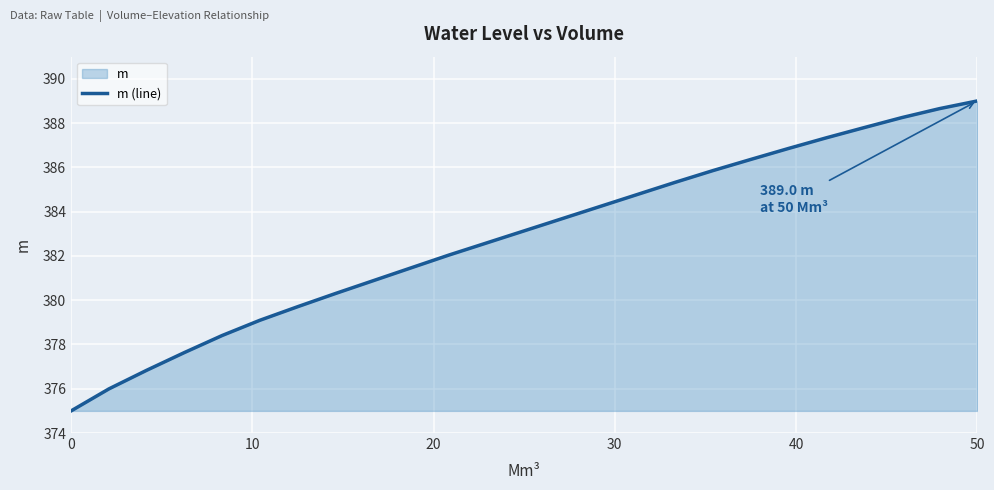

What is the sum of all values?

9571.2